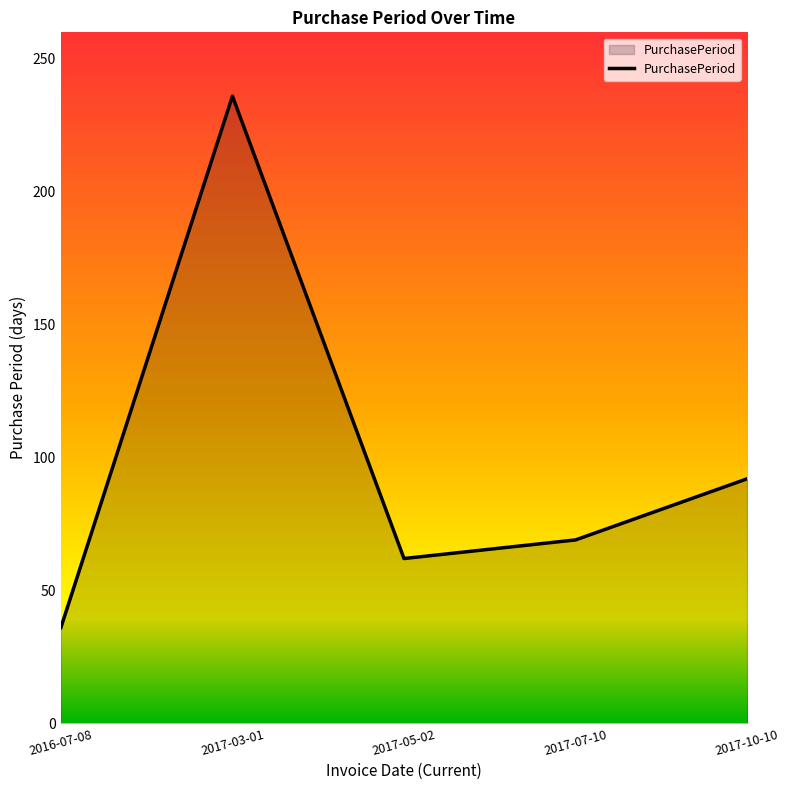

What is the average value?

99